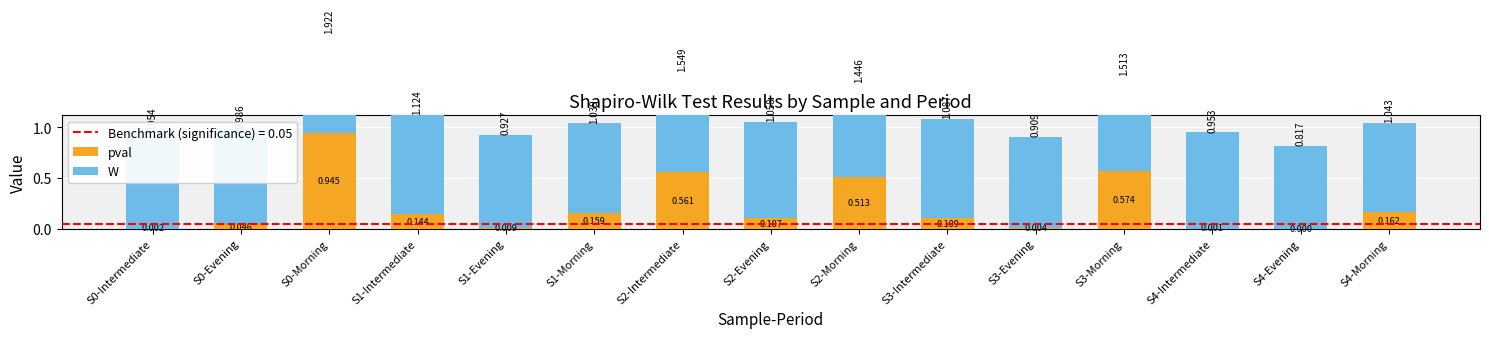

Is it true that pval equals 0.9 at S2-Intermediate?

False